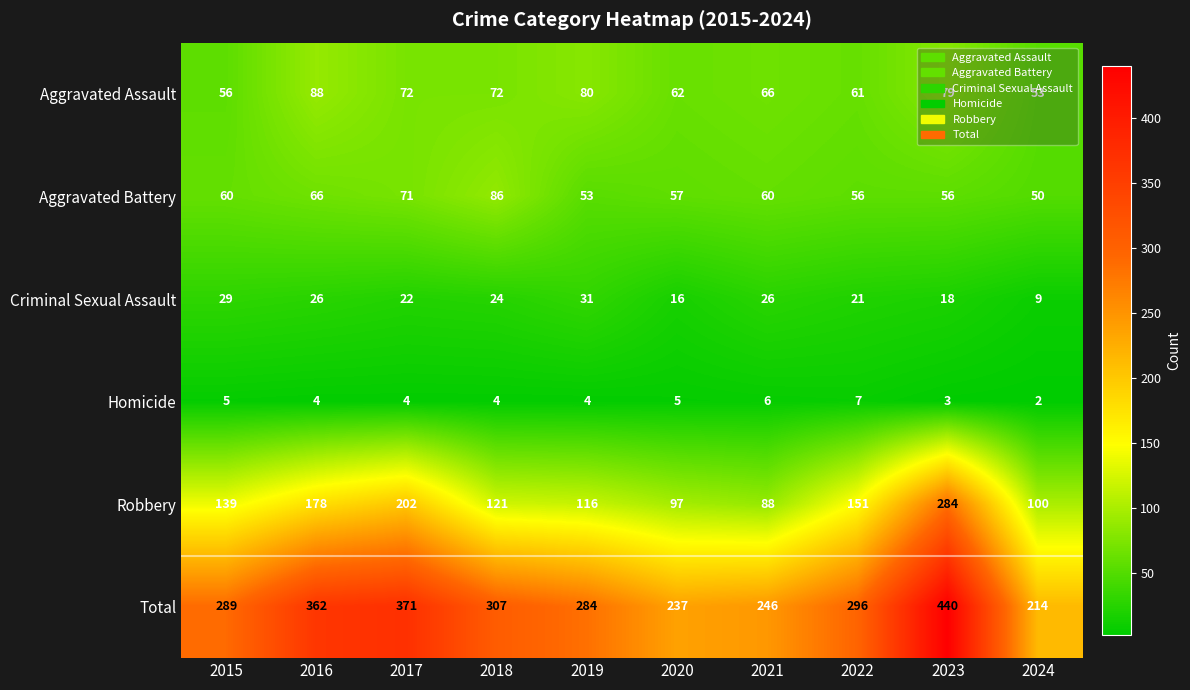

How many values in the Aggravated Assault series are below 72?

5